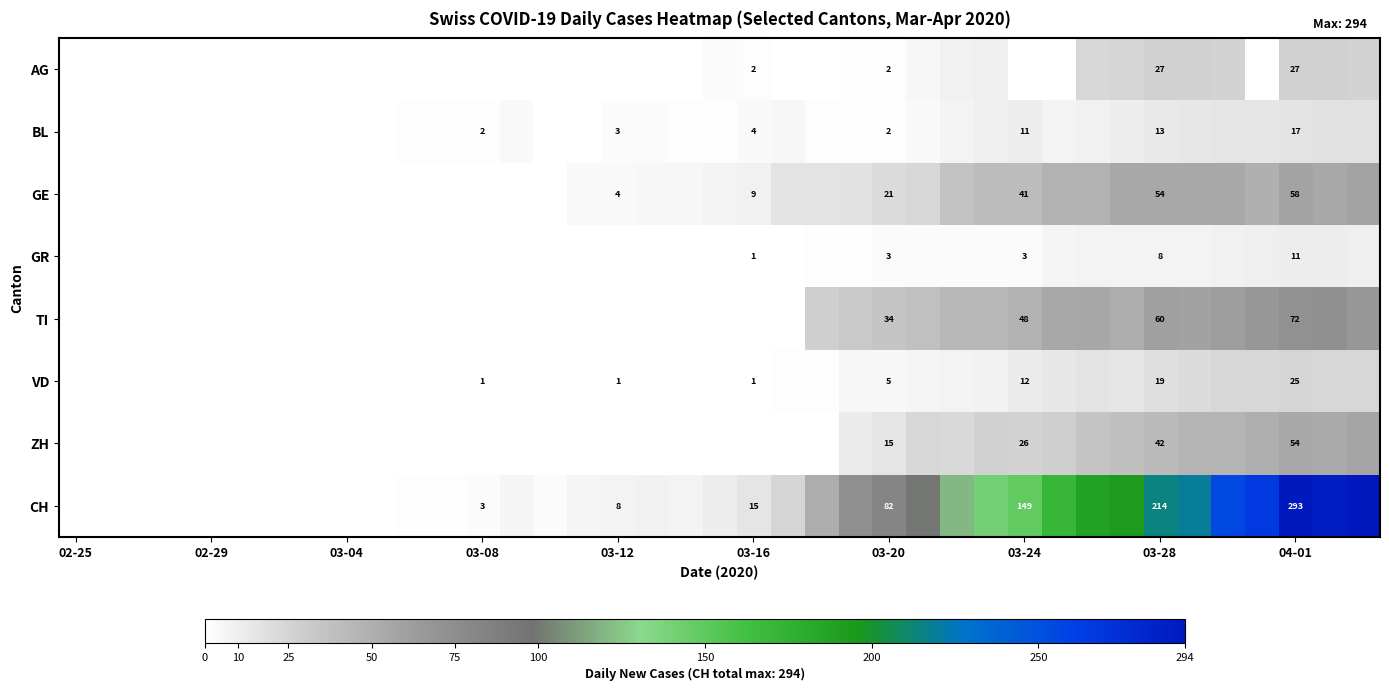

What is the total value across all series at 03-20?

164